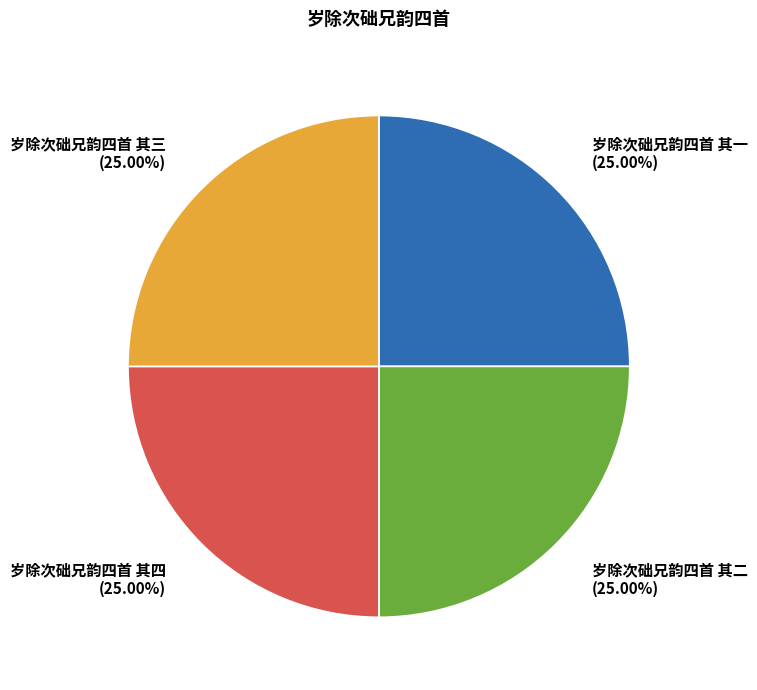

How many slices are in this pie chart?

4